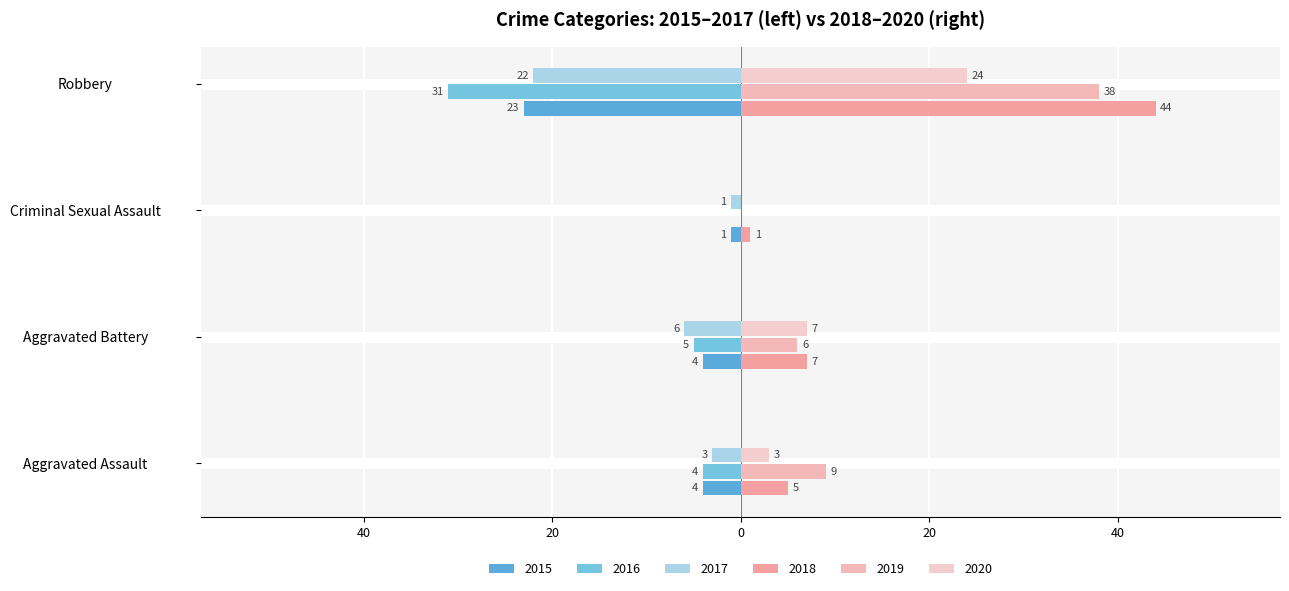

Which series has the largest range (max minus min)?

2018